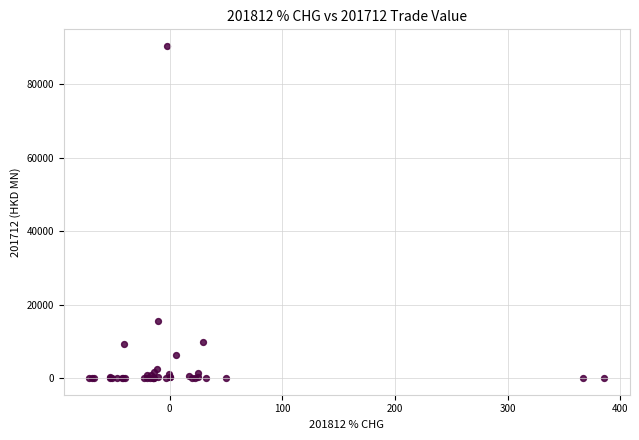

What Y value in the scatter plot is closest to 45199?

15463.7